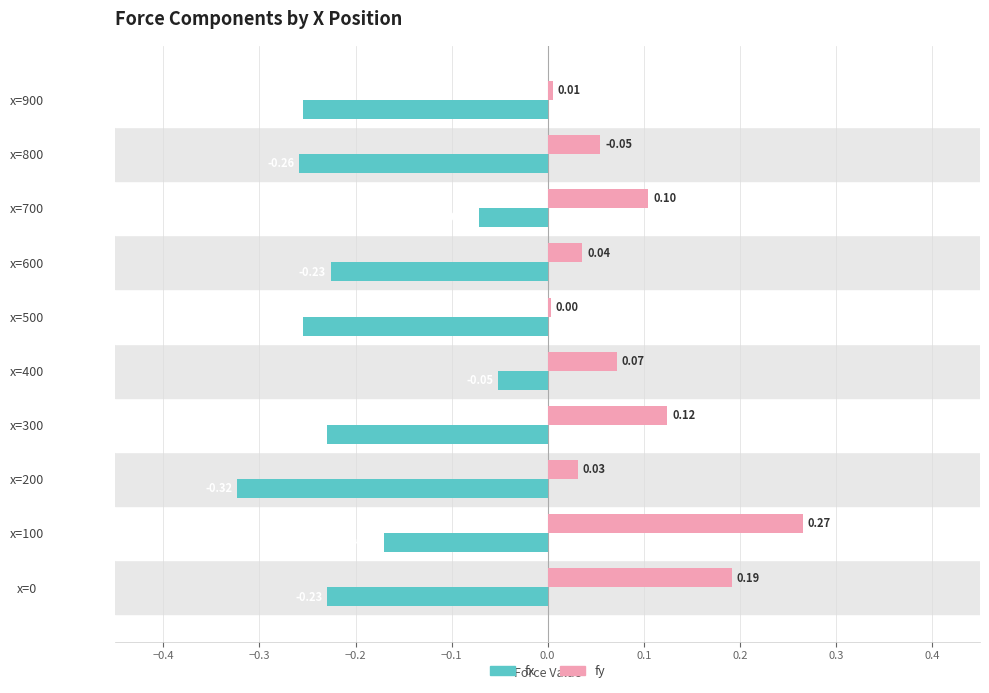

What is the spread (max minus min) of values at x=0?

0.4